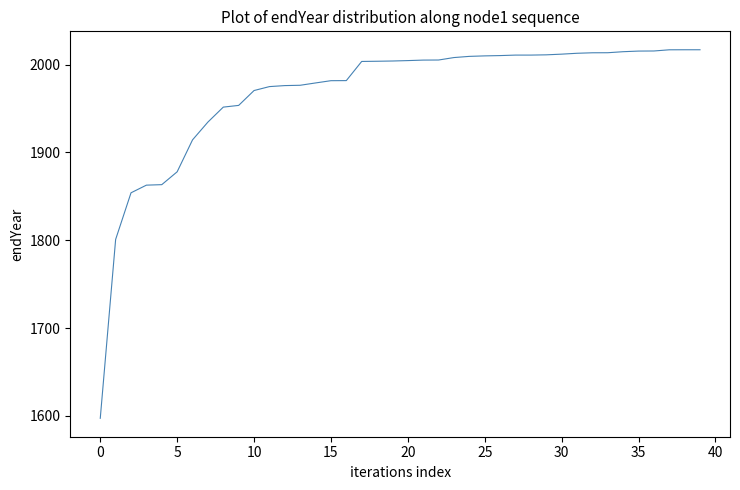

What is the smallest value displayed?

1597.2